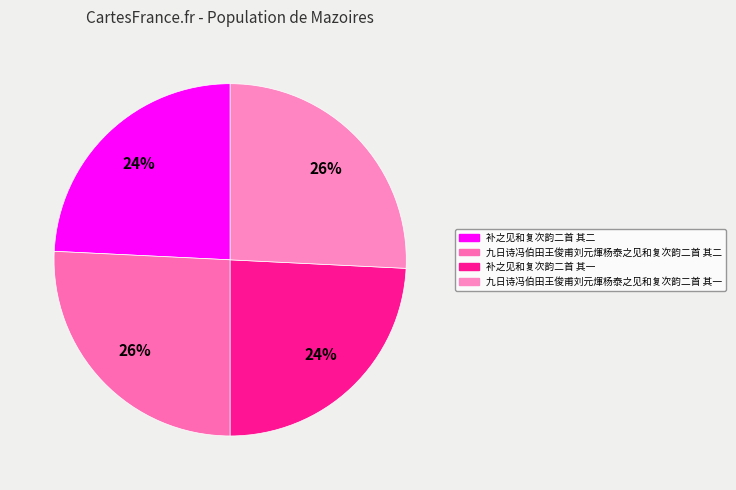

True or false: 补之见和复次韵二首 其二 accounts for 33% of the total.

False